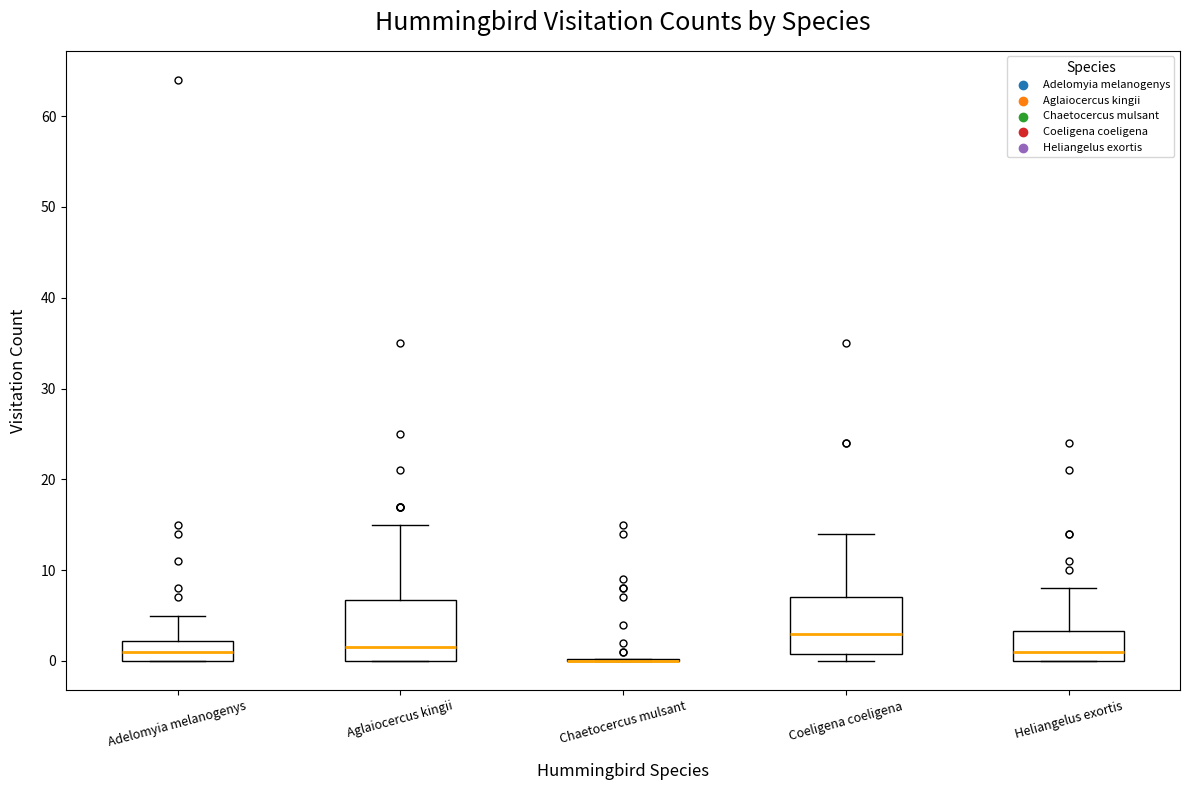

Reading left to right, transcribe this box plot: for each box, give where its median line is, the range the box spans, and where its two whiskers end, as read against the y-axis. The values are not printed on the chart, so give them approximately, as read against the axis.

Adelomyia melanogenys: median 1, box 0 to 2, whiskers 0 to 5
Aglaiocercus kingii: median 2, box 0 to 7, whiskers 0 to 15
Chaetocercus mulsant: box collapsed to a line at 0, whiskers 0 to 0
Coeligena coeligena: median 3, box 1 to 7, whiskers 0 to 14
Heliangelus exortis: median 1, box 0 to 3, whiskers 0 to 8